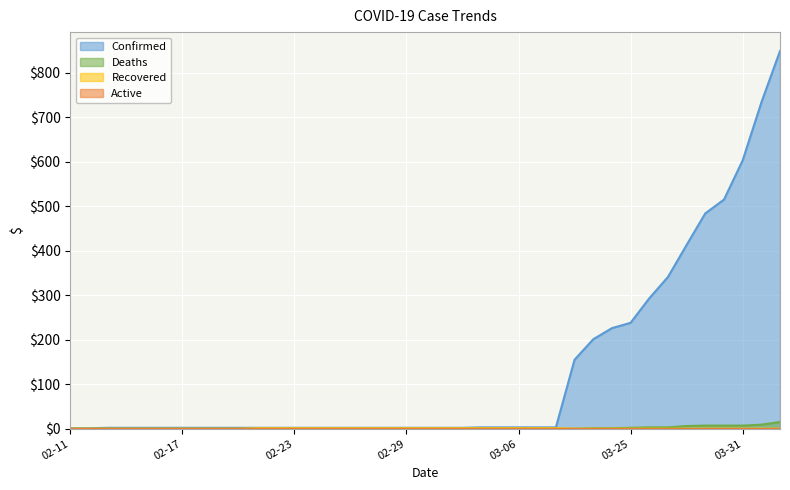

Which has a higher value, 02-14 or 03-01?

02-14